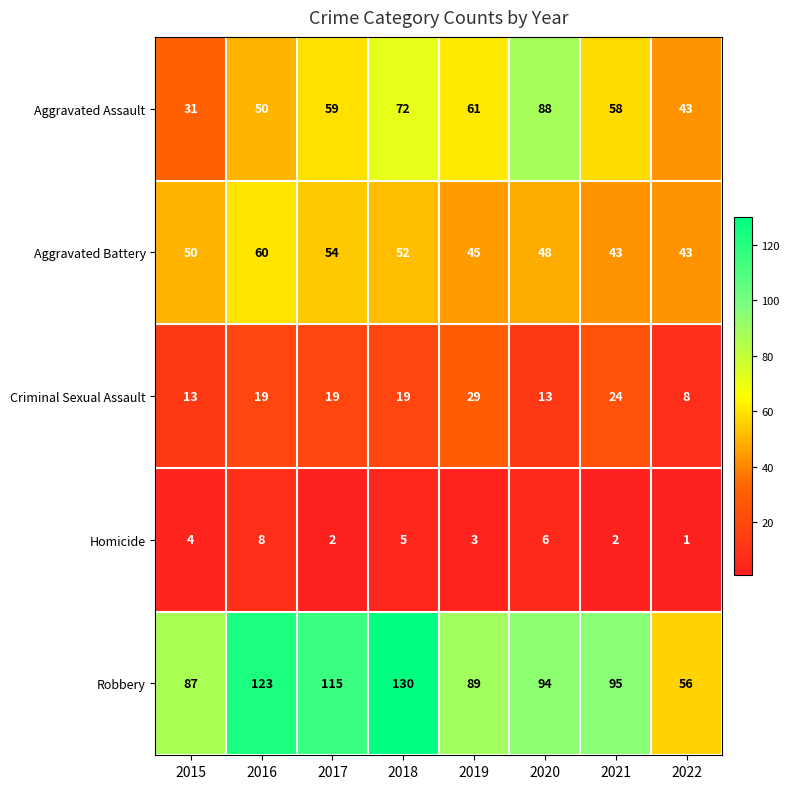

At 2018, list the series in order from largest to smallest.

Robbery, Aggravated Assault, Aggravated Battery, Criminal Sexual Assault, Homicide